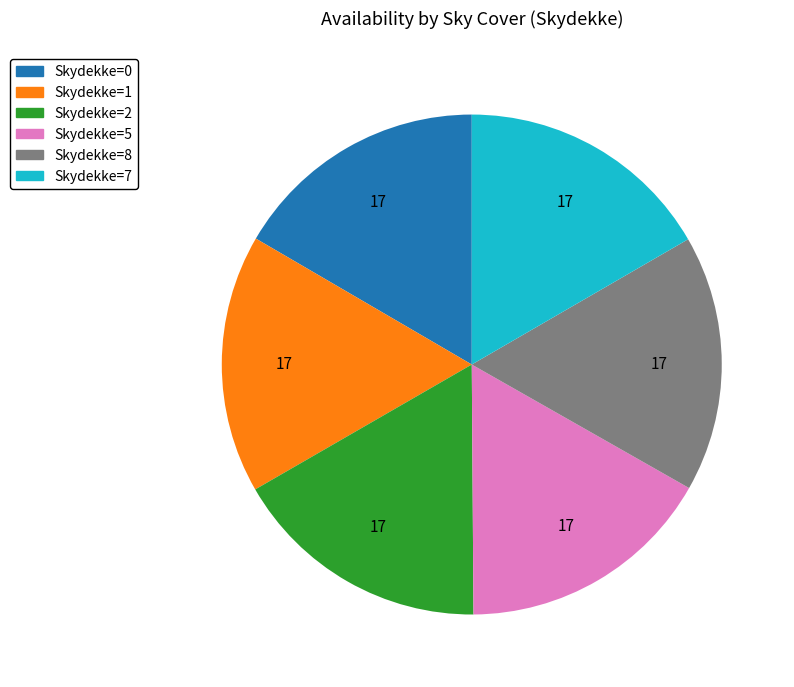

Does any single category account for the majority?

No